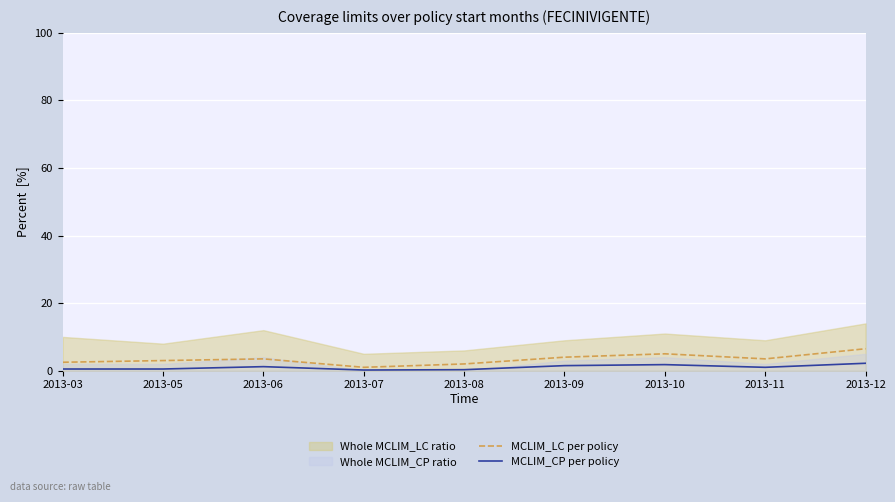

What is the average value of the MCLIM_LC per policy series?

3.4